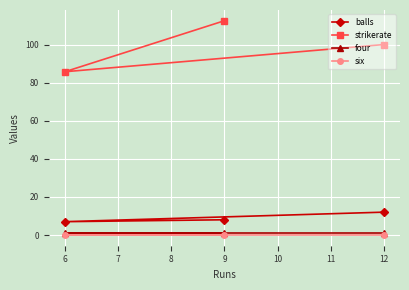

What is the value of the four point at the 2nd from the left?

1.0